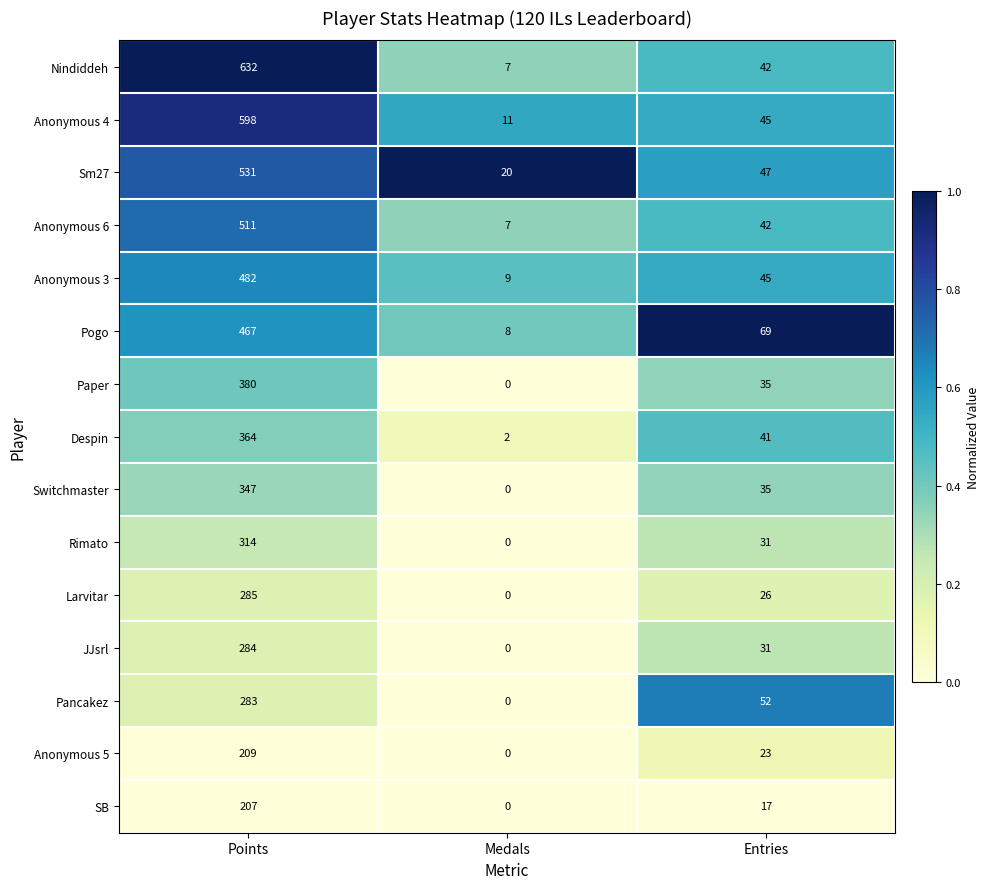

What is the approximate value of Pancakez at Entries, to the nearest 10?

50